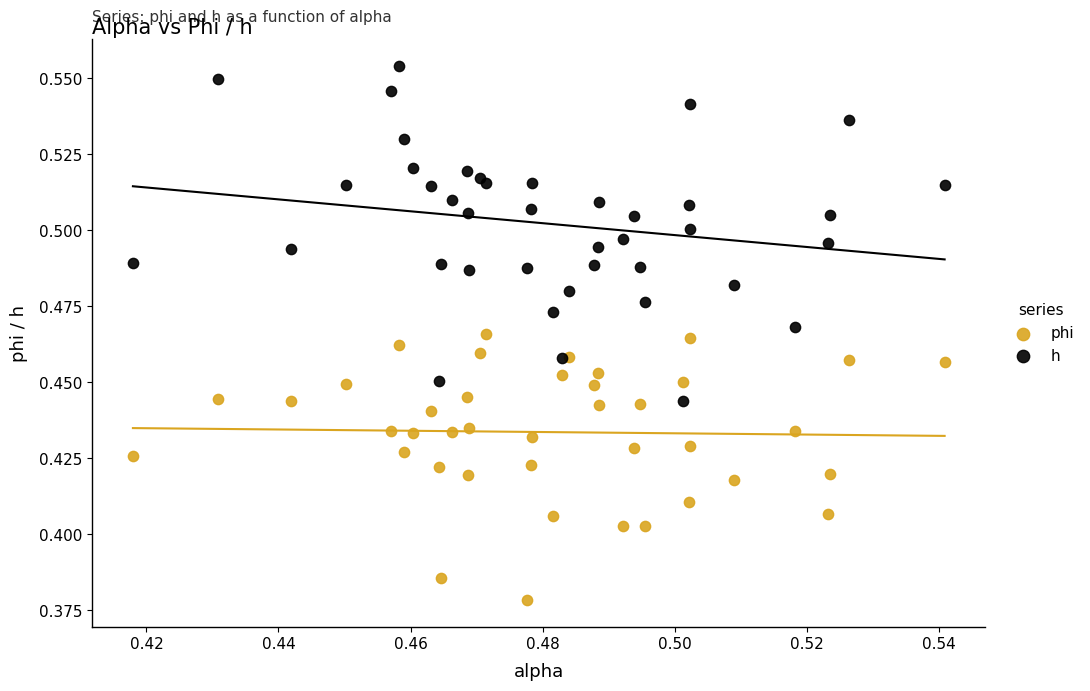

Which series has the largest Y range (max minus min)?

h